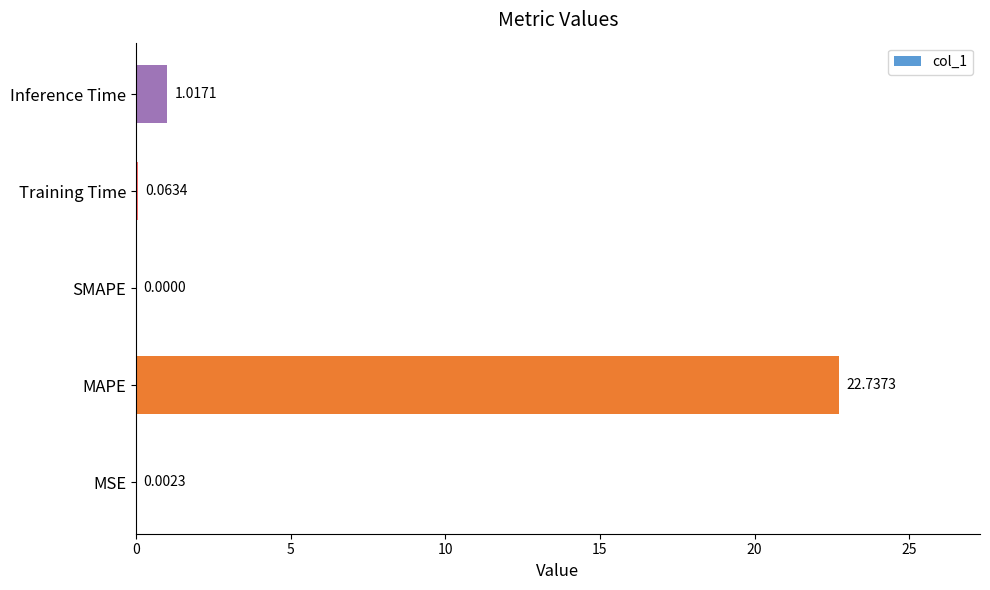

Where is the data nearest to the value 11?

Inference Time